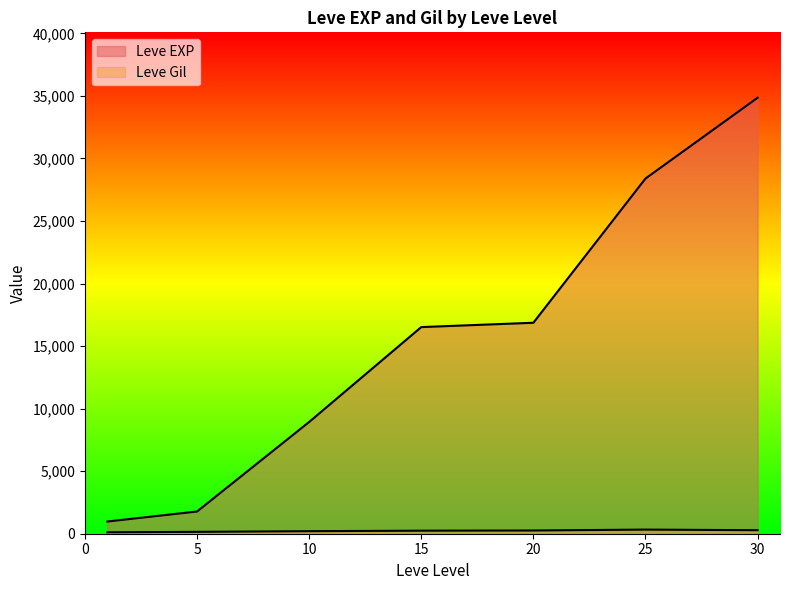

Does the chart display data point markers on the line(s)?

No